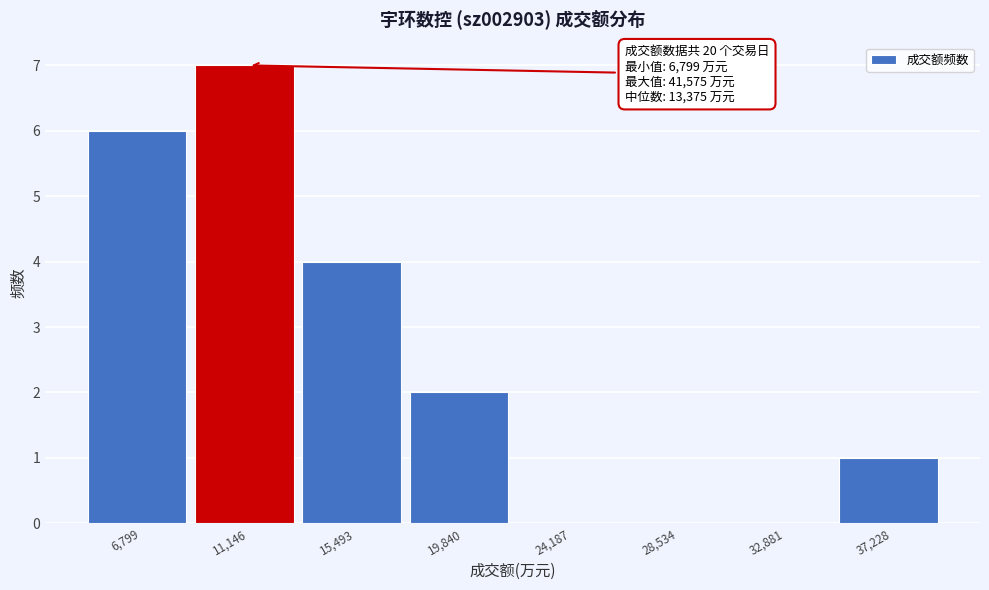

Reading left to right, extract all data points from this chart.

6,799=6	11,146=7	15,493=4	19,840=2	24,187=0	28,534=0	32,881=0	37,228=1